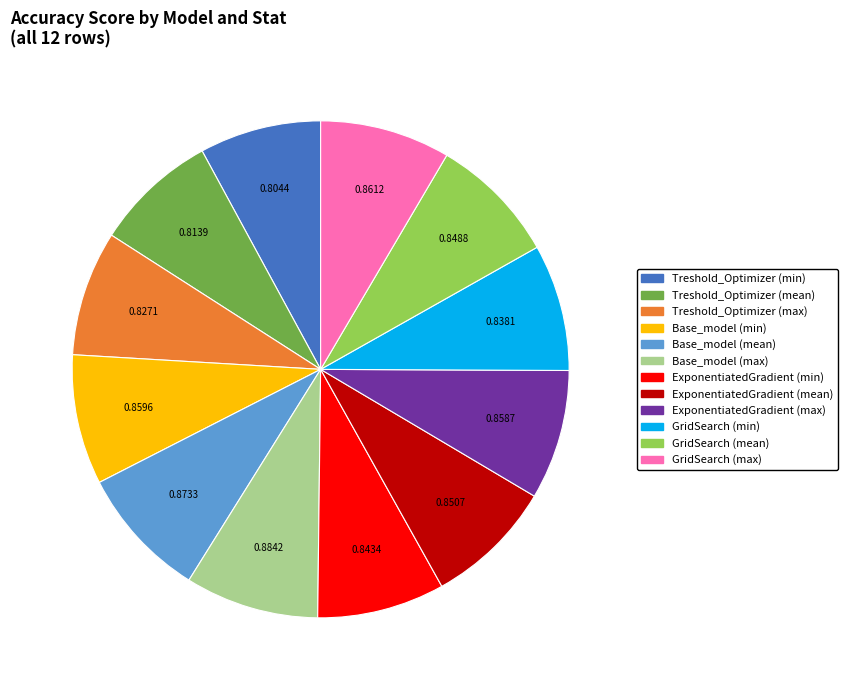

Is there any slice that represents more than half of the pie?

No